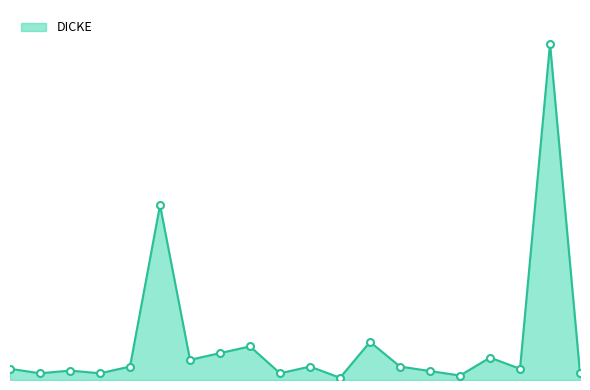

Does the chart have visible grid lines?

No